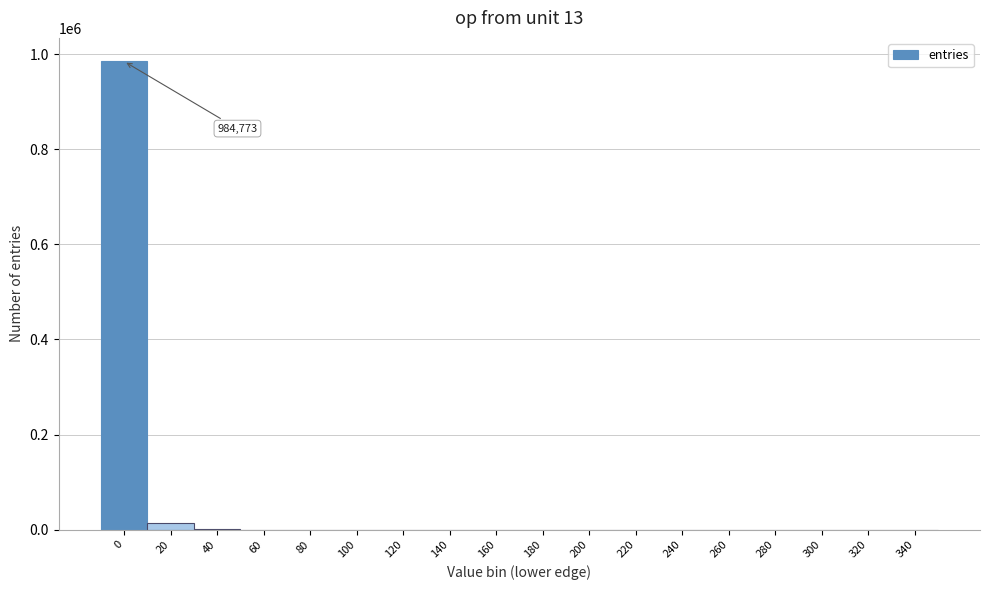

Is it true that the value at 300 is 0?

True